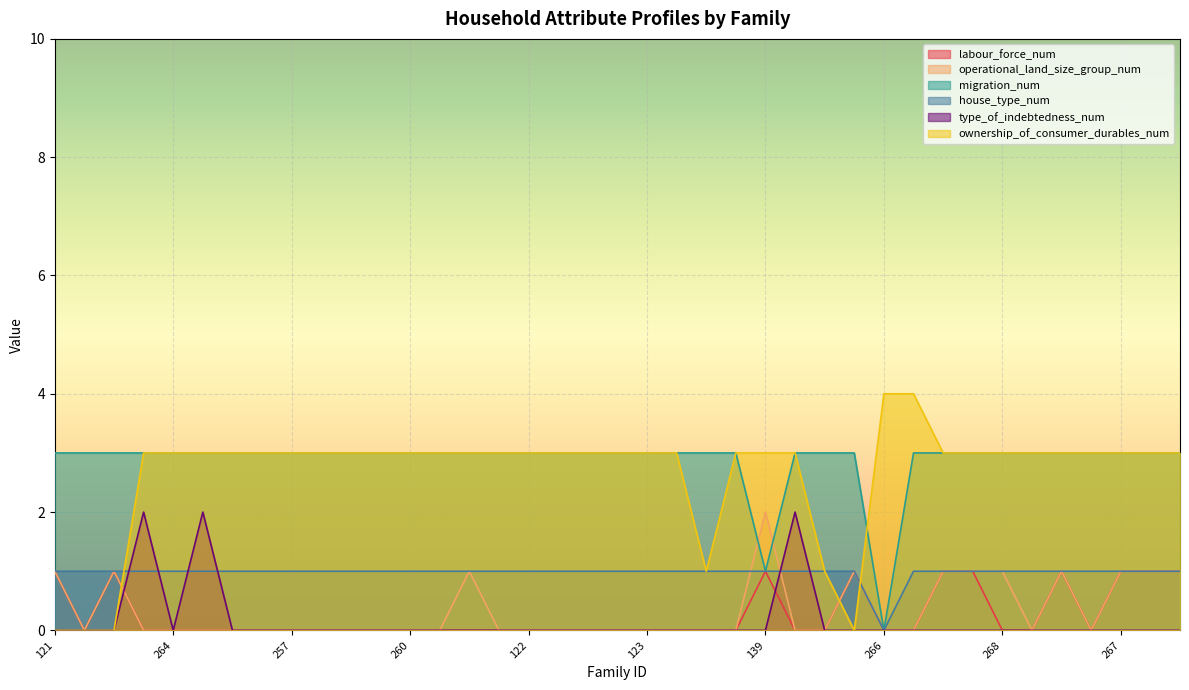

What is the sum of the type_of_indebtedness_num values at 133 and 137?

4